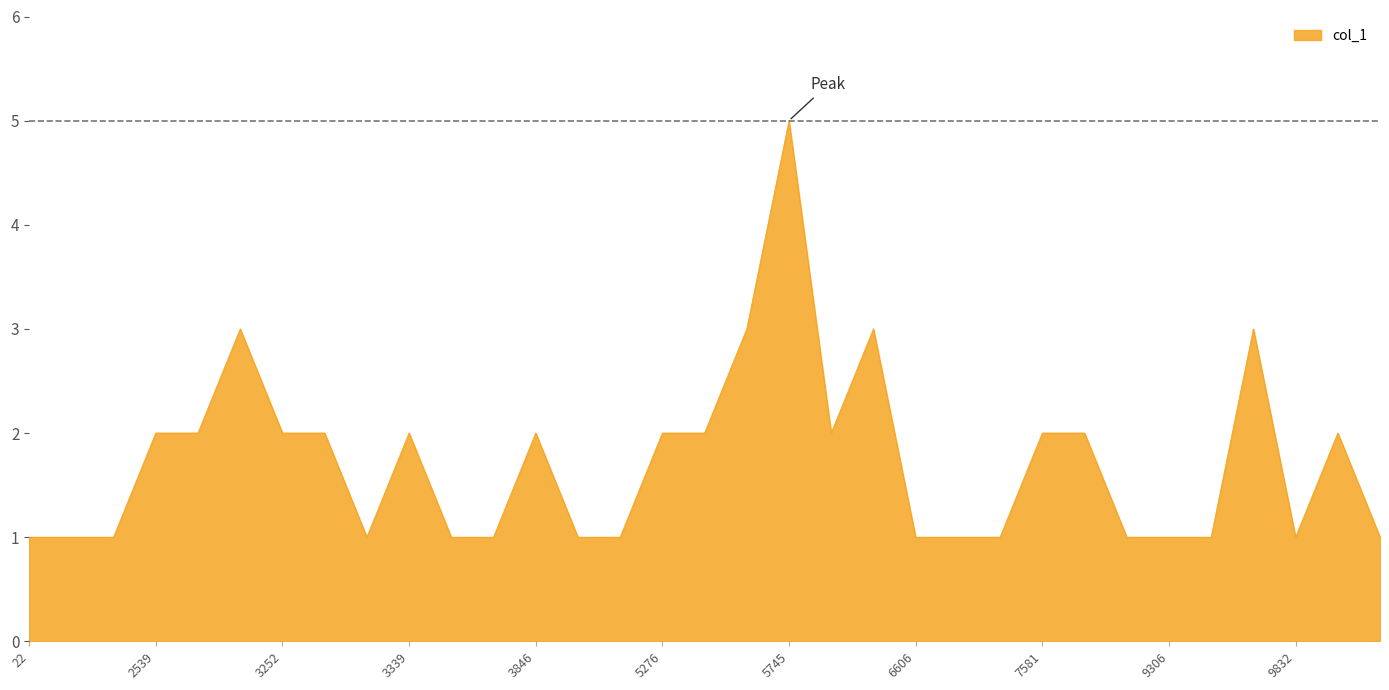

Reading left to right, extract all data points from this chart.

1	1	1	2	2	3	2	2	1	2	1	1	2	1	1	2	2	3	5	2	3	1	1	1	2	2	1	1	1	3	1	2	1